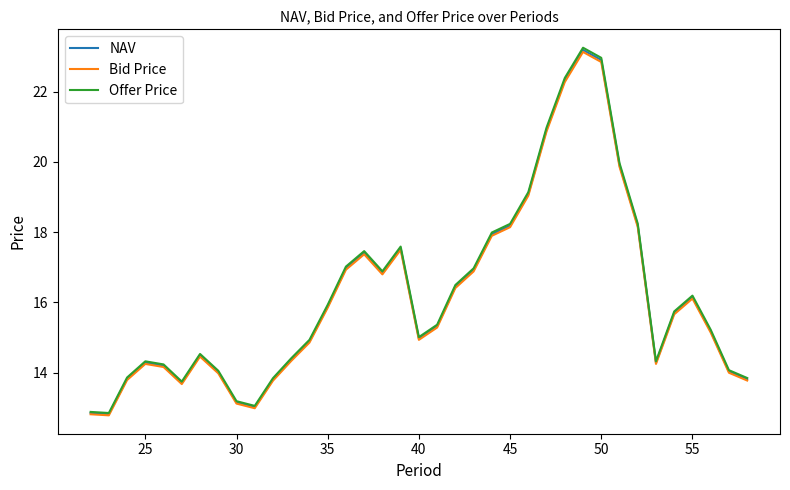

True or false: Offer Price and NAV cross at least once.

False